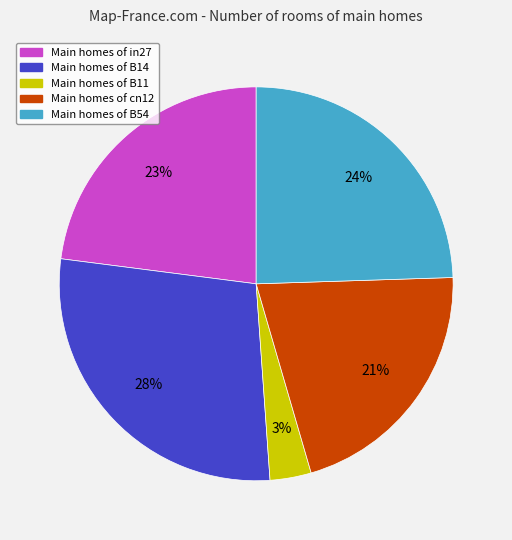

To the nearest percent, what is the average slice percentage?

20%